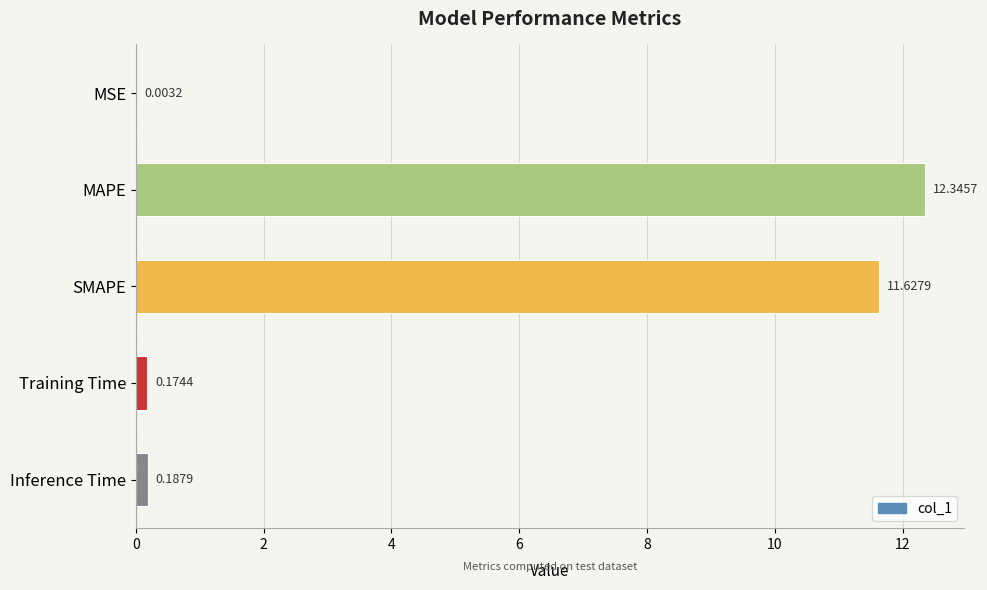

Are the bars grouped side by side (vs. stacked)?

No